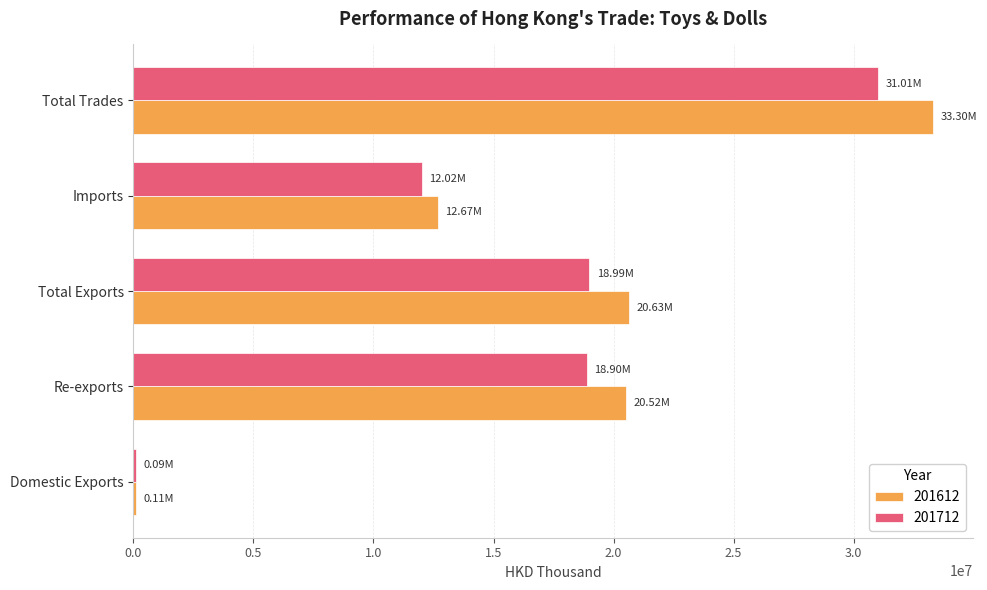

What is the total value across all series at Imports?

24686932.3